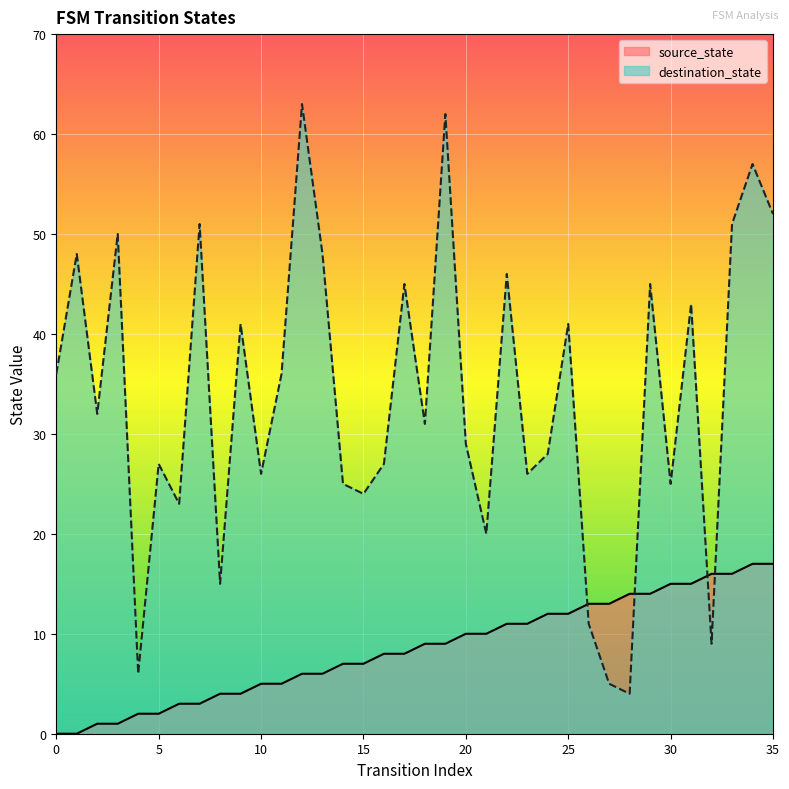

Which series has the largest total across all categories?

destination_state